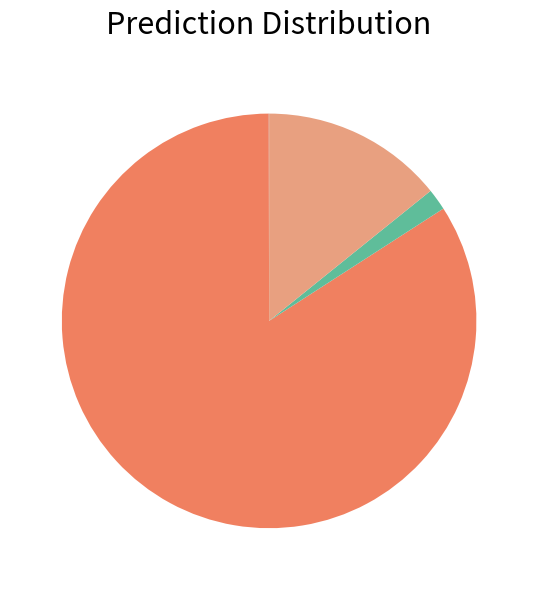

Is there any slice that represents more than half of the pie?

Yes